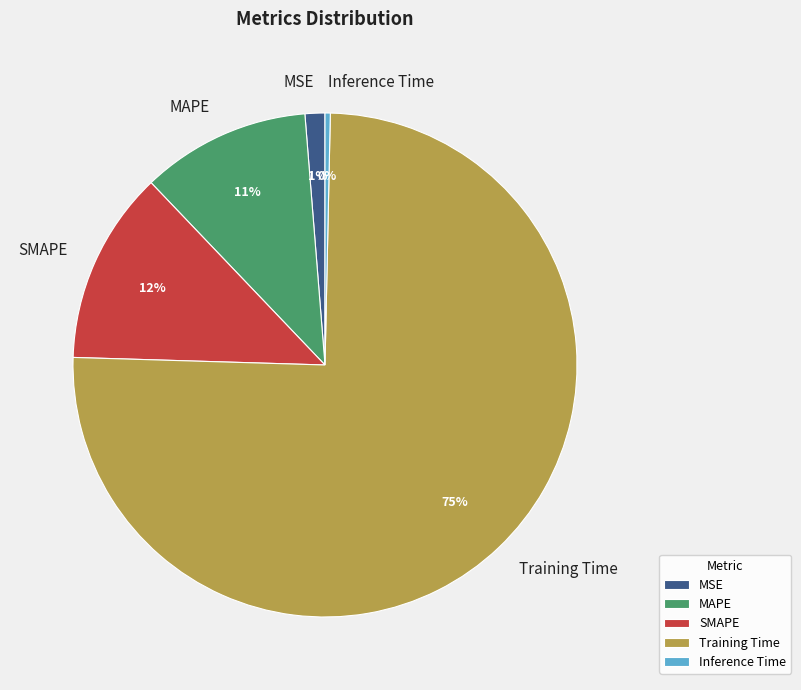

Do MSE and SMAPE together represent more than half of the pie?

No